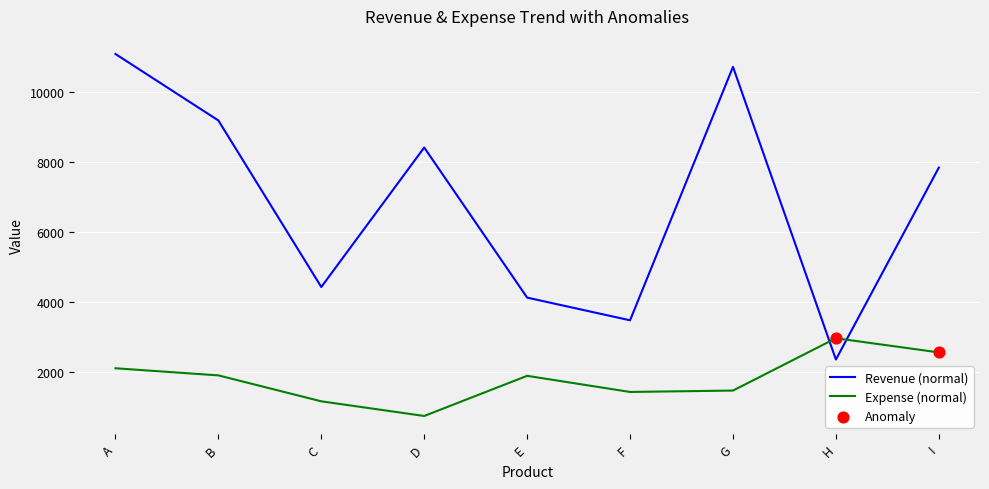

At how many categories does at least one series exceed 10460?

2